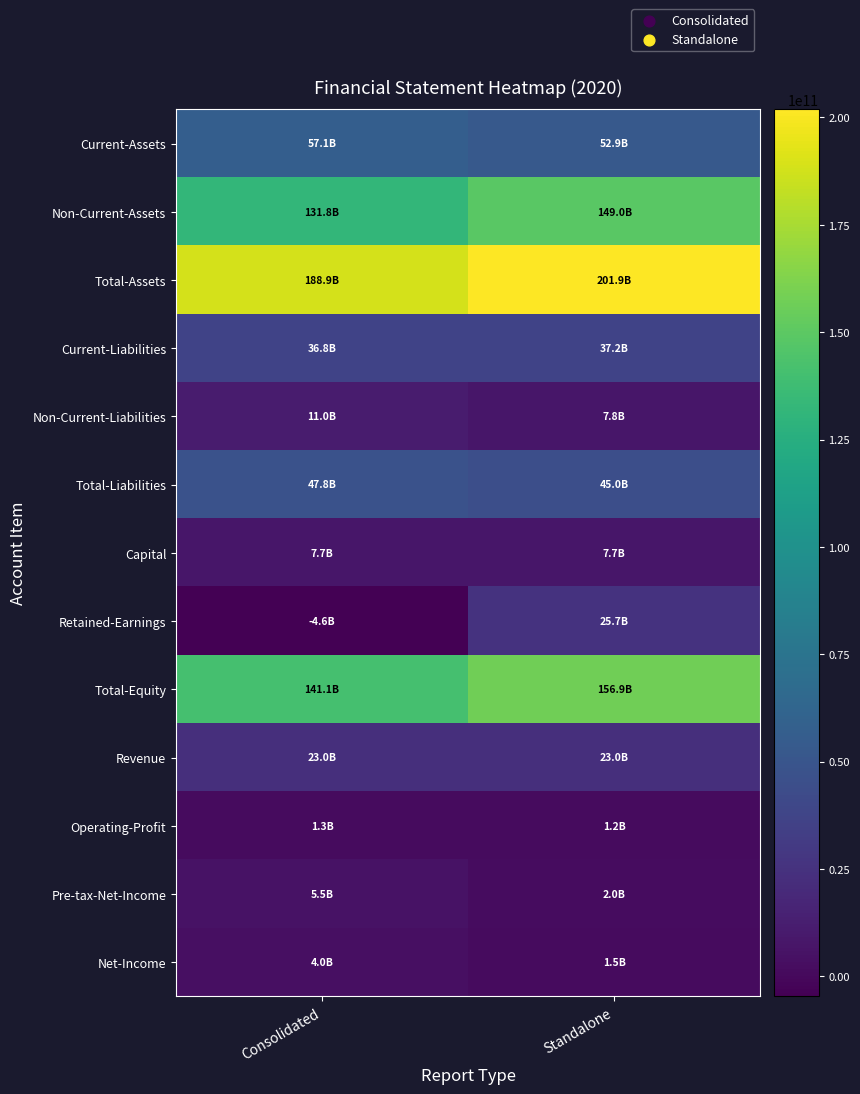

Which has a higher value, Standalone or Consolidated?

Consolidated